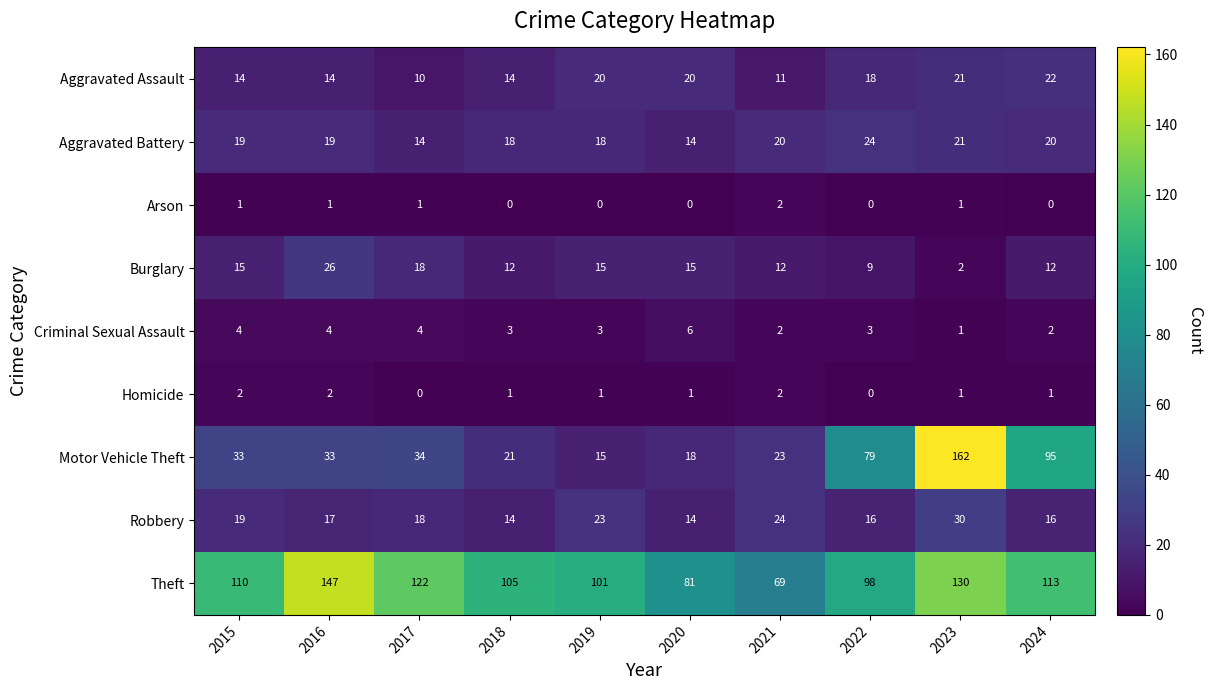

At which label does Aggravated Assault reach its peak?

2024